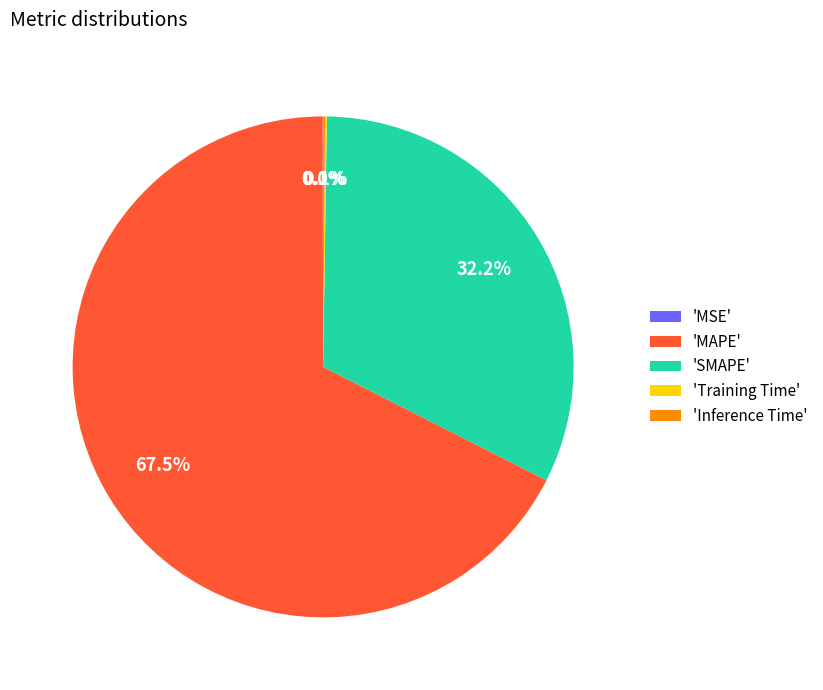

What is the largest slice in the pie chart?

'MAPE'